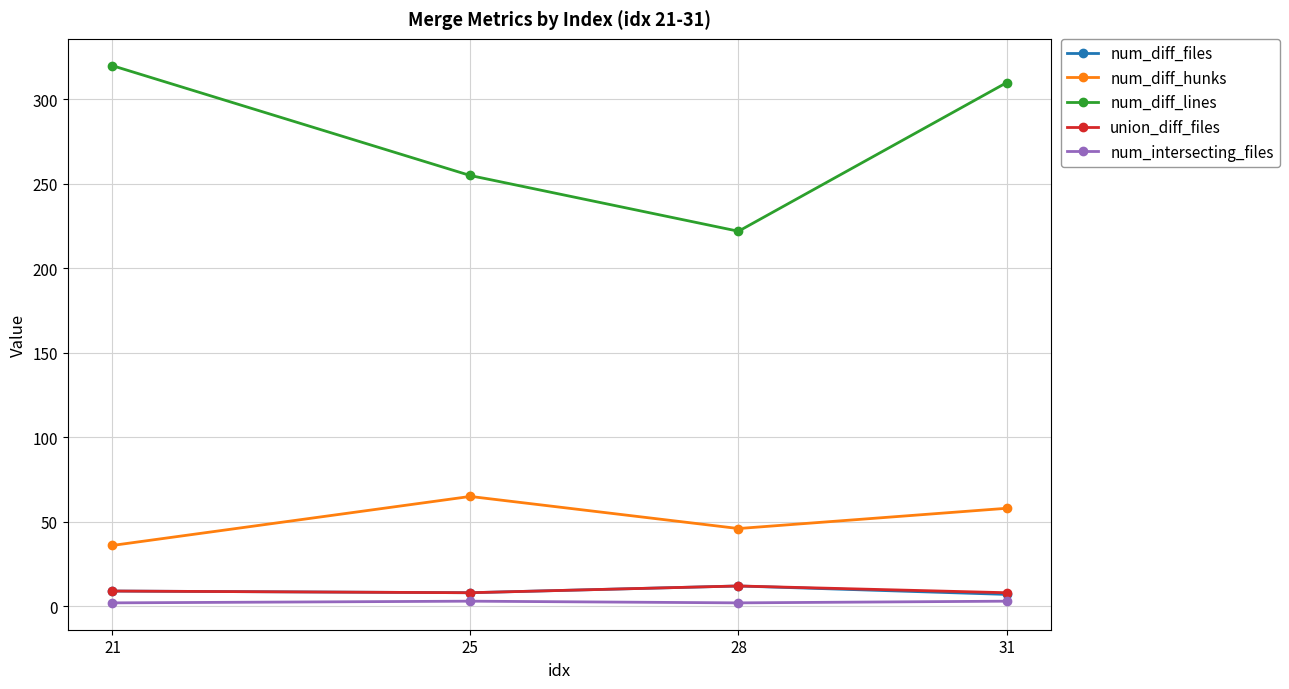

True or false: num_diff_files and num_diff_hunks cross at least once.

False